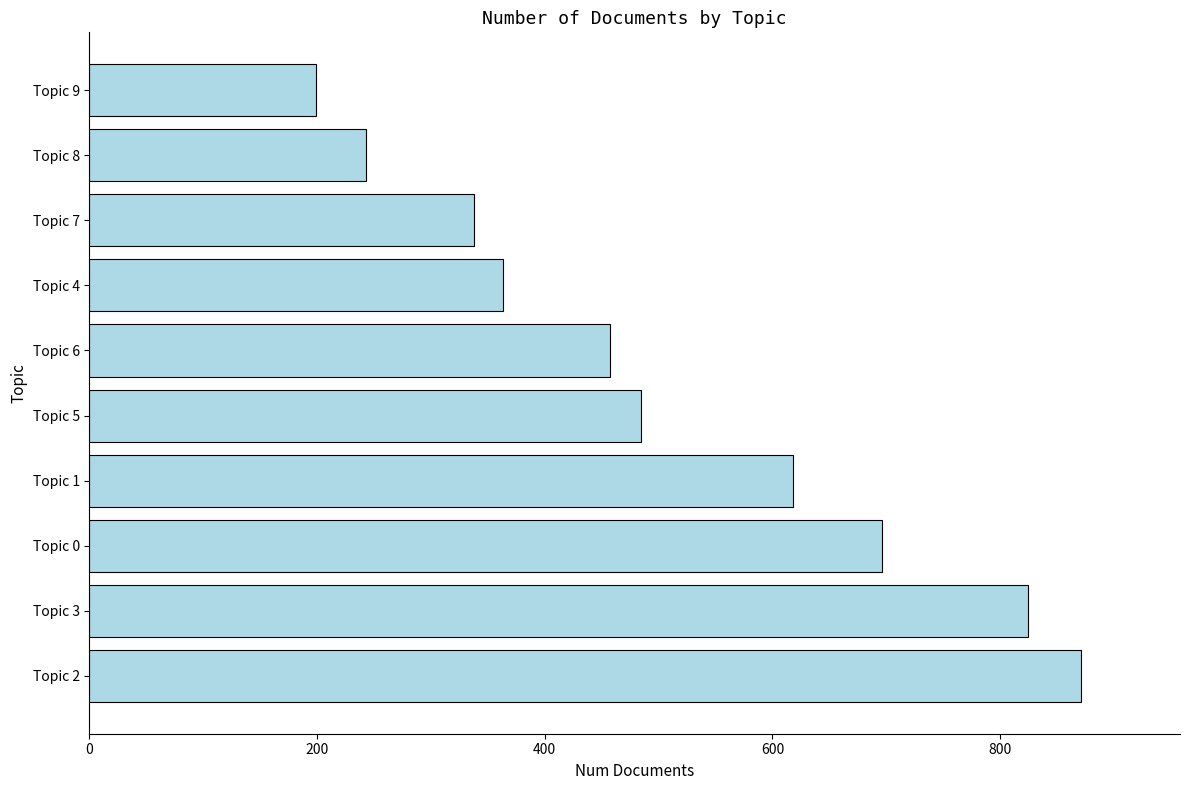

List the labels in order of value, smallest first.

Topic 9, Topic 8, Topic 7, Topic 4, Topic 6, Topic 5, Topic 1, Topic 0, Topic 3, Topic 2